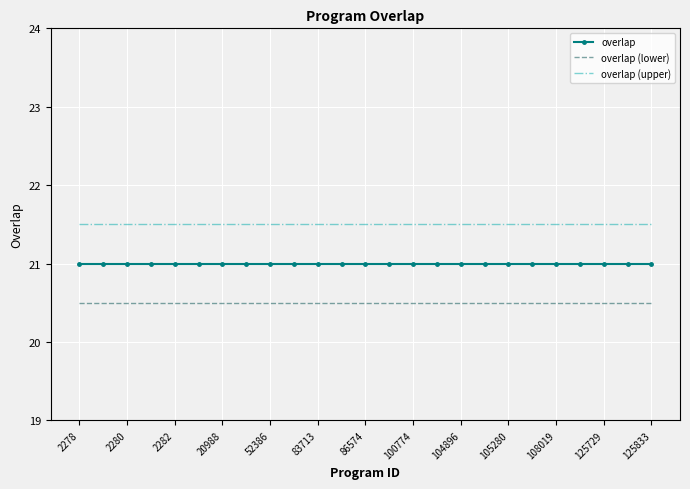

What are all the series names shown in the legend?

overlap, overlap (lower), overlap (upper)